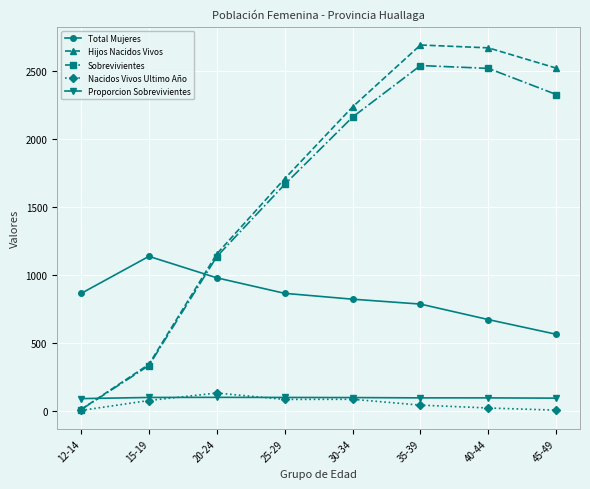

What is the spread (max minus min) of values at 12-14?

860.0